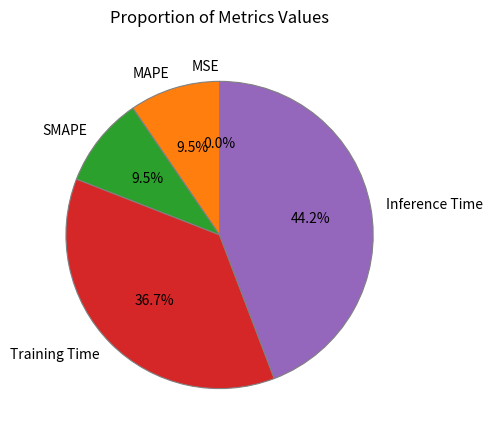

Is MAPE the majority of the pie?

No